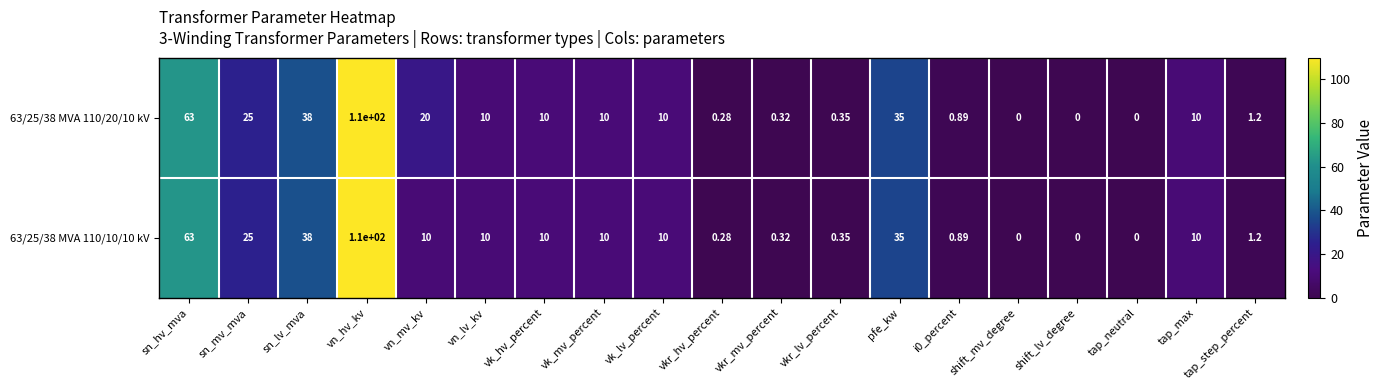

Where is 63/25/38 MVA 110/10/10 kV nearest to the value 55?

sn_hv_mva